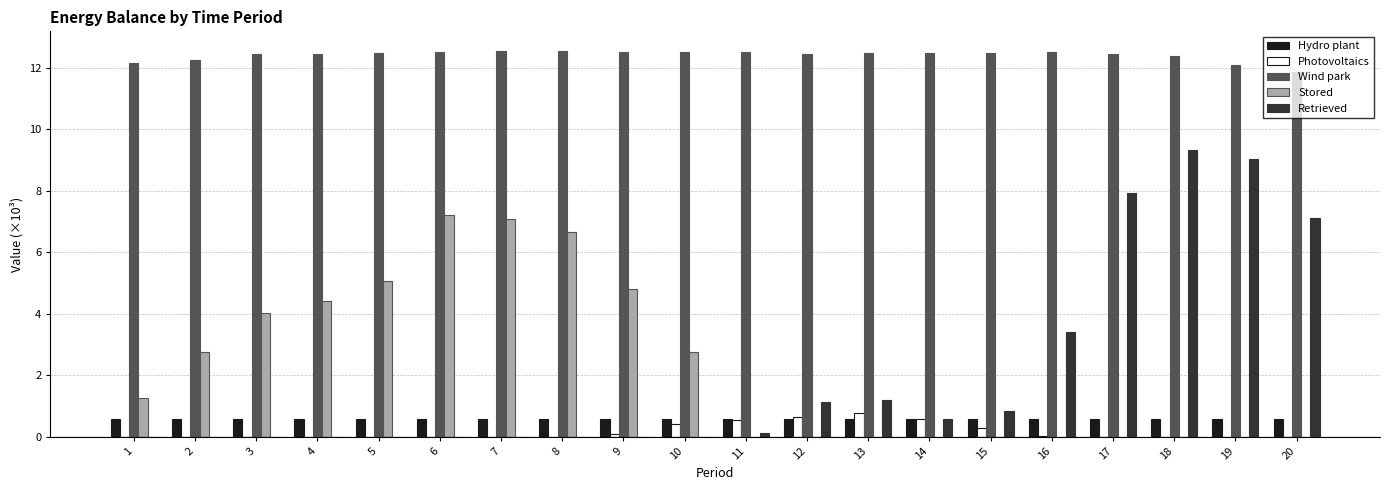

At which category is the sum across all series the highest?

18